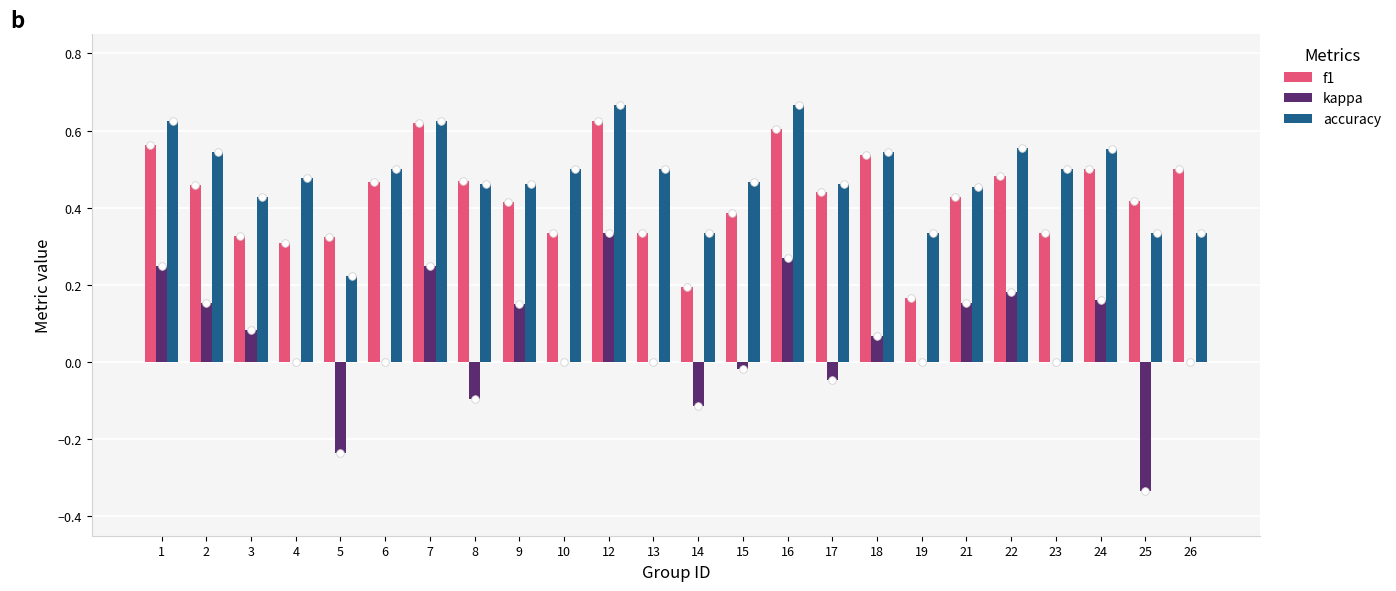

What is the total value across all series at 3?

0.8